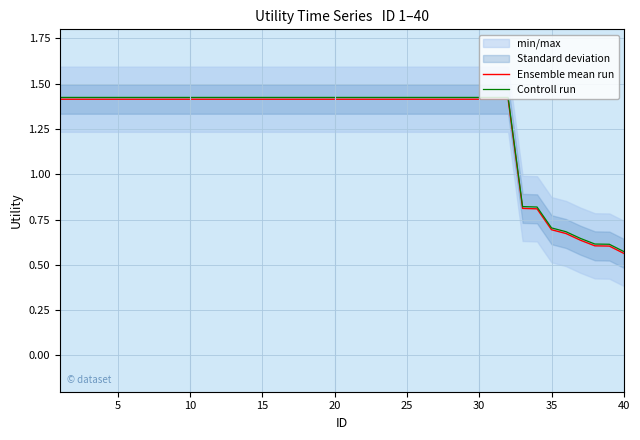

Where is Controll run nearest to the value 0?

40